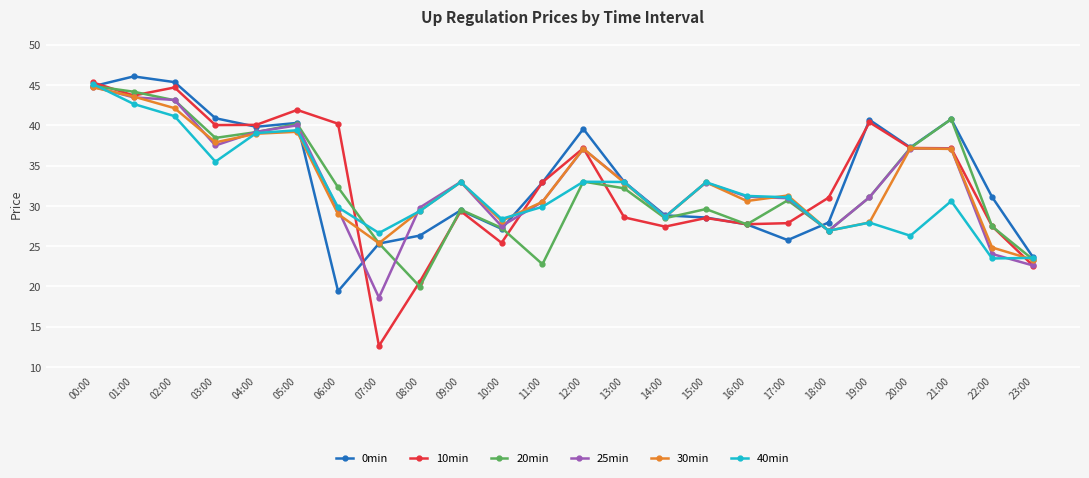

Where is the first local maximum for 10min?

02:00